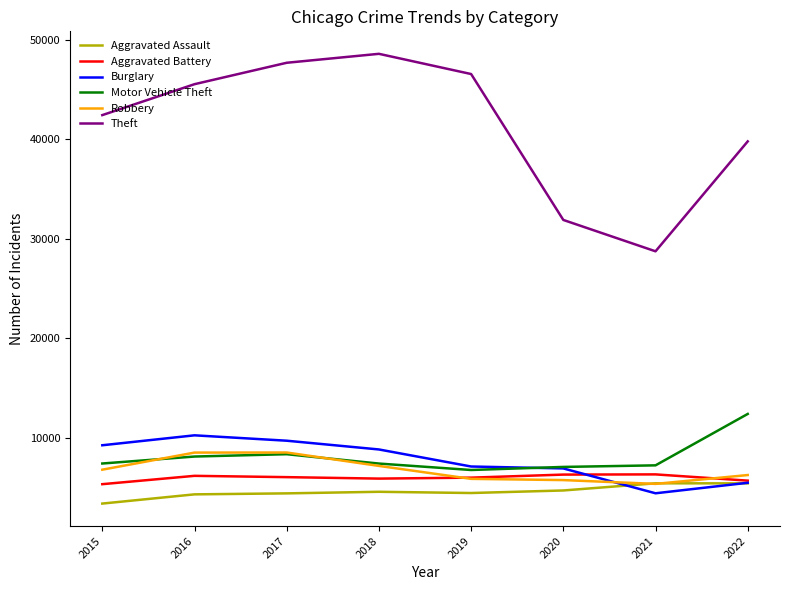

What is the difference between the maximum and minimum values in the Aggravated Assault series?

2036